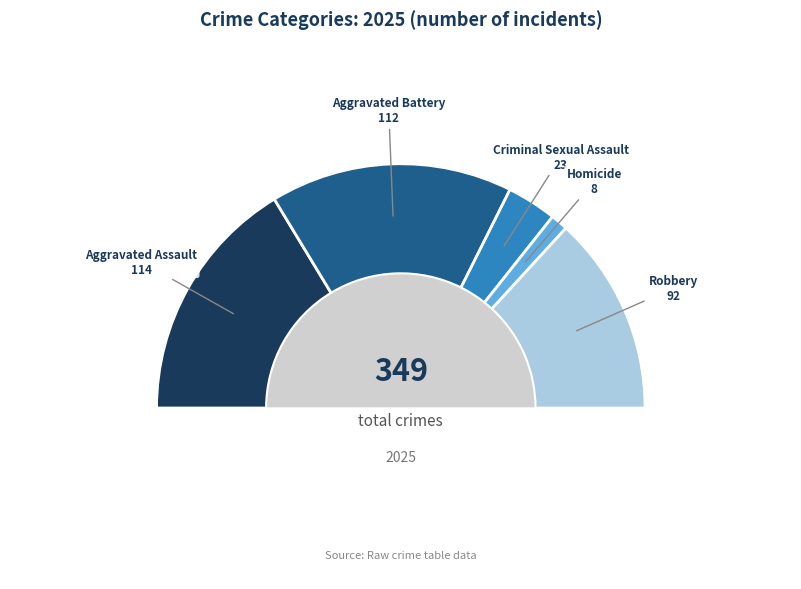

What percentage do Robbery and Aggravated Assault together represent?

59.0%